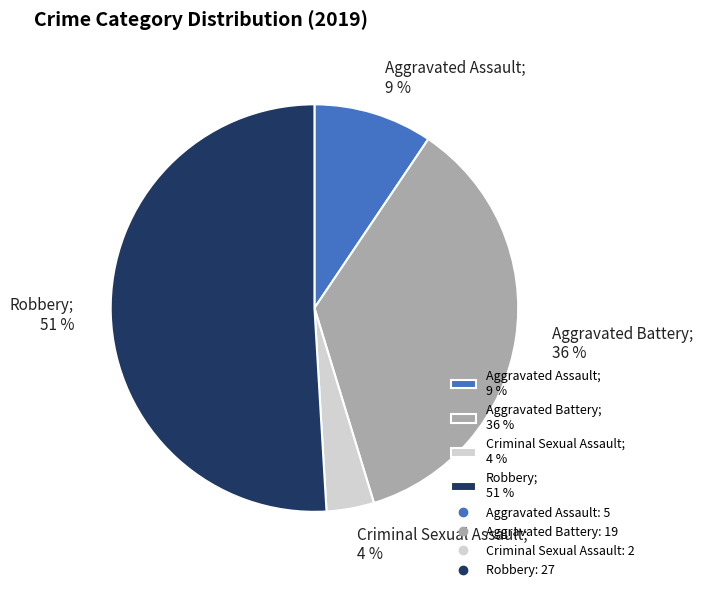

What is the majority slice?

Robbery